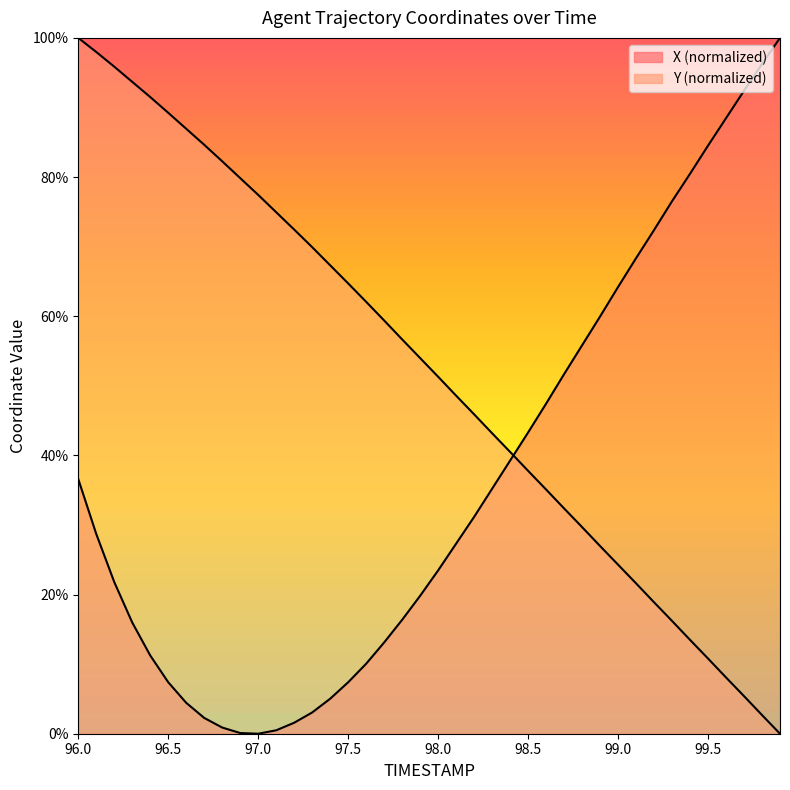

What is the value of the Y point at the 35th from the left?

13.5